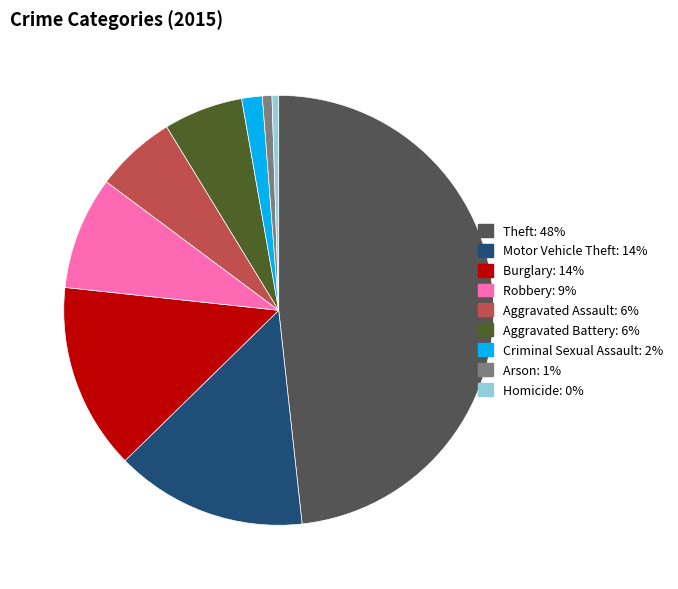

Is the sum of Motor Vehicle Theft and Theft greater than half?

Yes